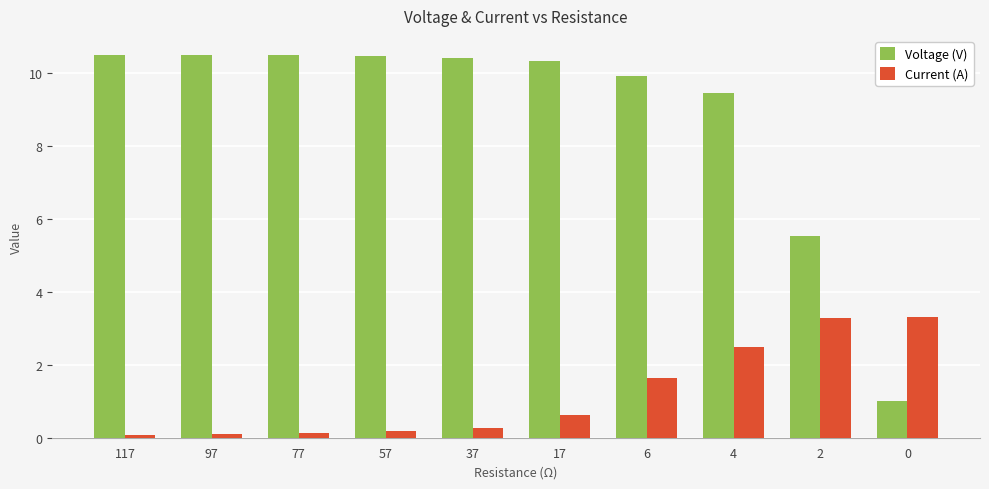

True or false: Voltage (V) has a value of 10.4 at 37.

True